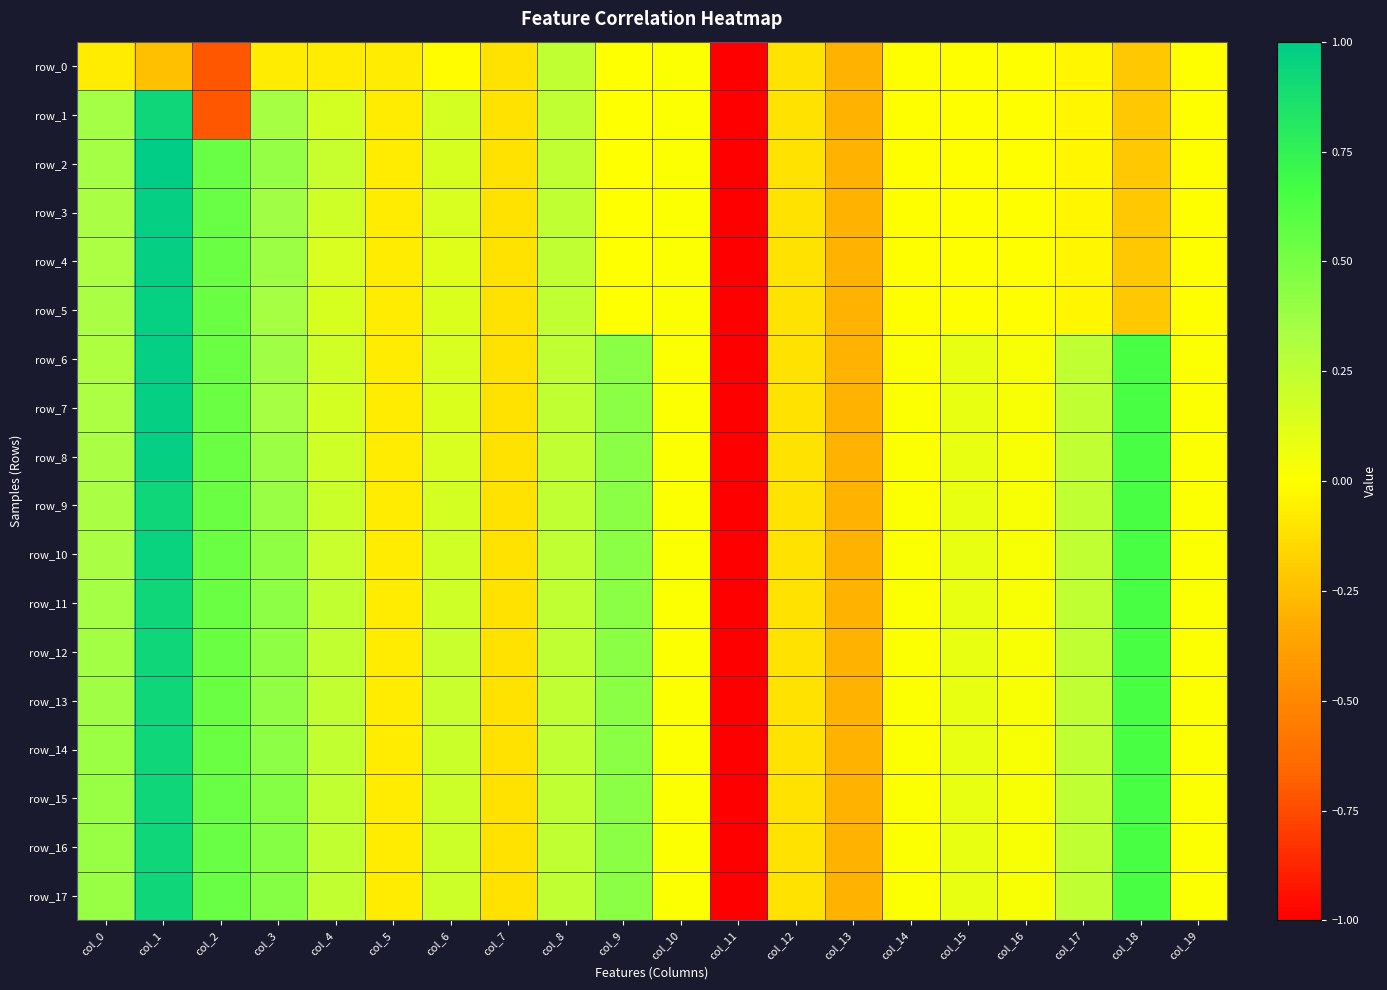

What is the sum of all row_3 values?

1.0